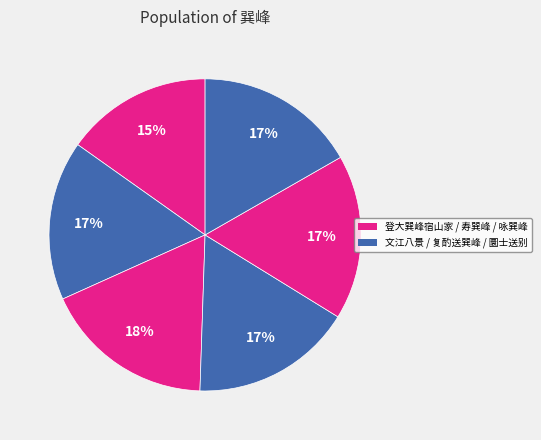

How many segments does this pie chart have?

6